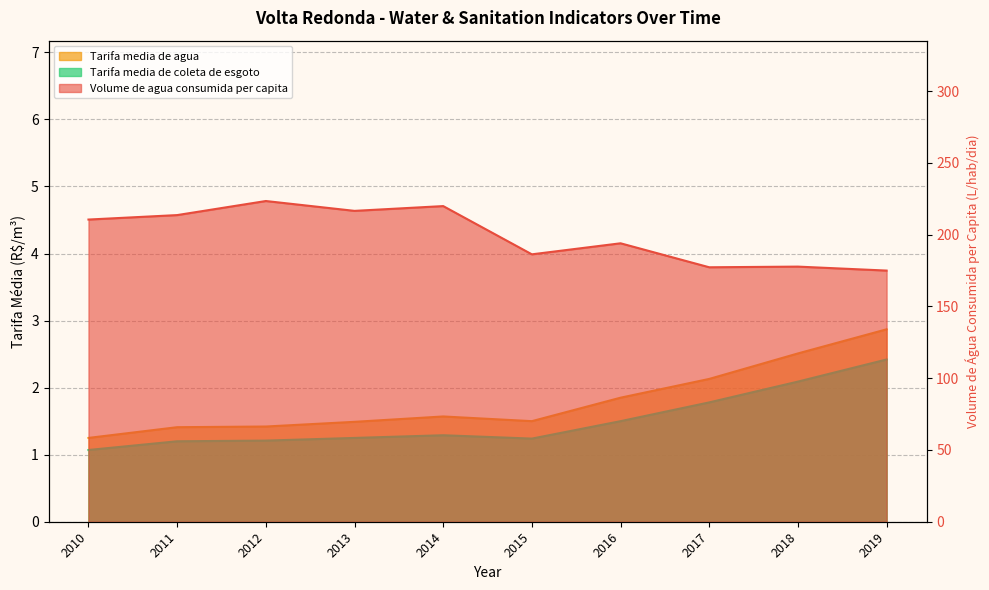

The Tarifa_media_de_agua series shows 1.1 at 2014. True or false?

False